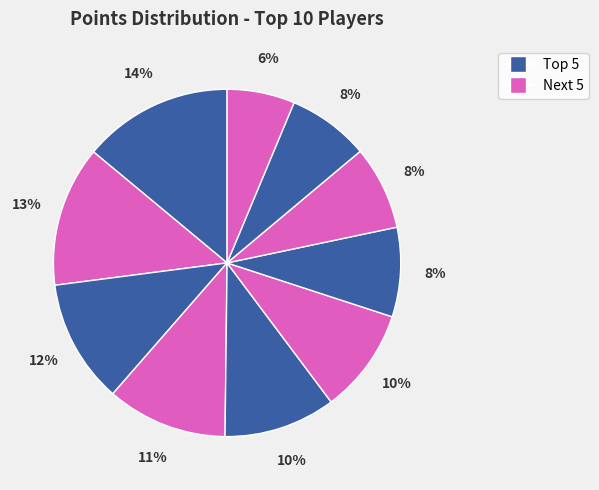

Count the number of slices in the pie.

10